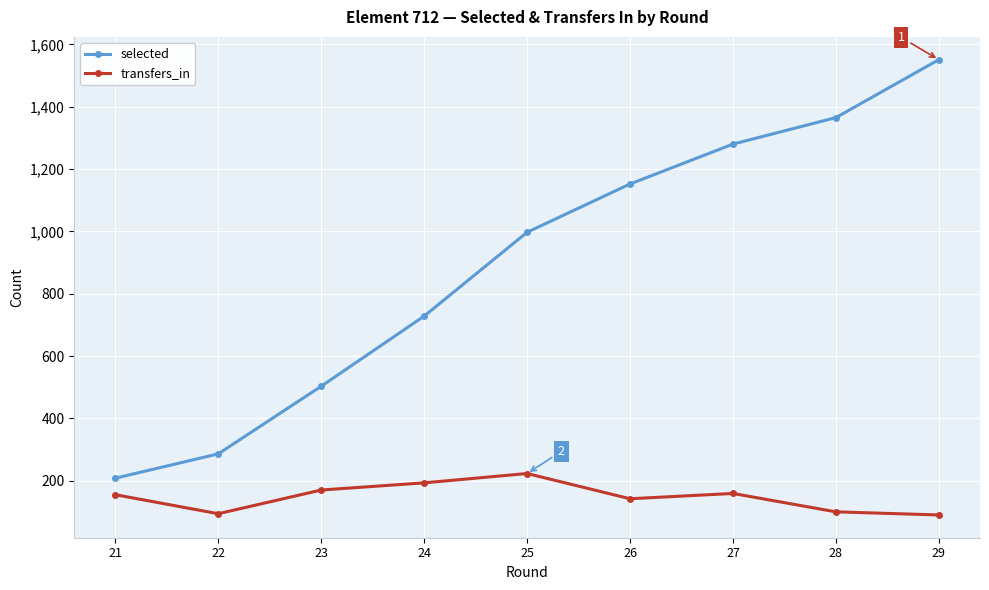

At which category is the sum across all series the highest?

29